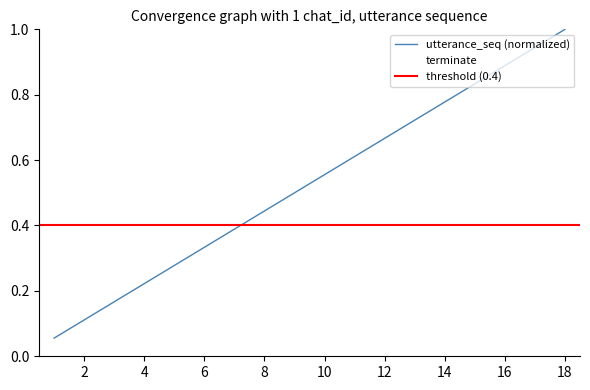

True or false: utterance_seq and terminate intersect in this chart.

False